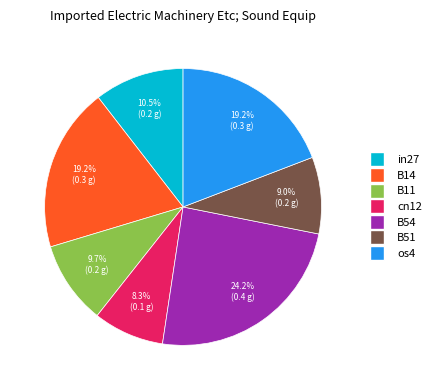

To the nearest percent, what percentage of the pie is B54?

24%